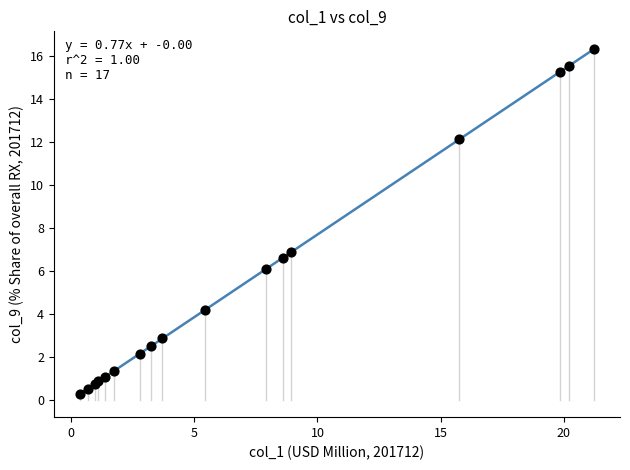

What Y value in the scatter plot is closest to 8?

6.9